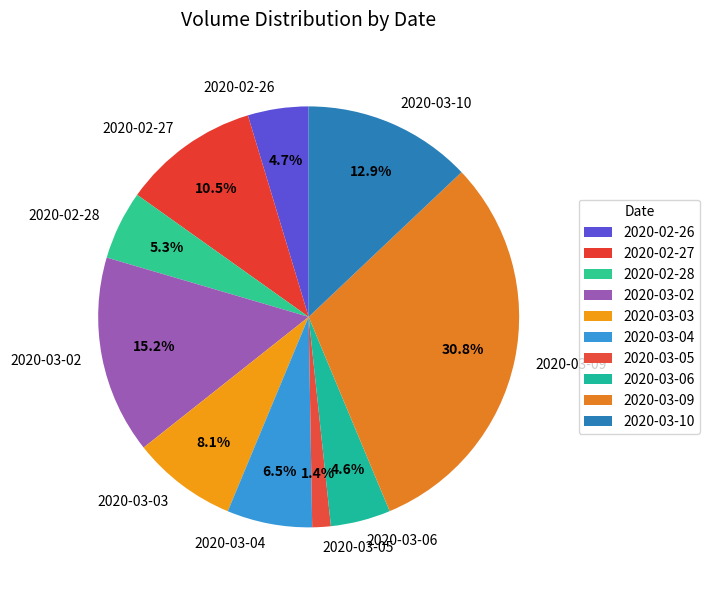

What portion of the pie excludes 2020-03-06?

95.4%